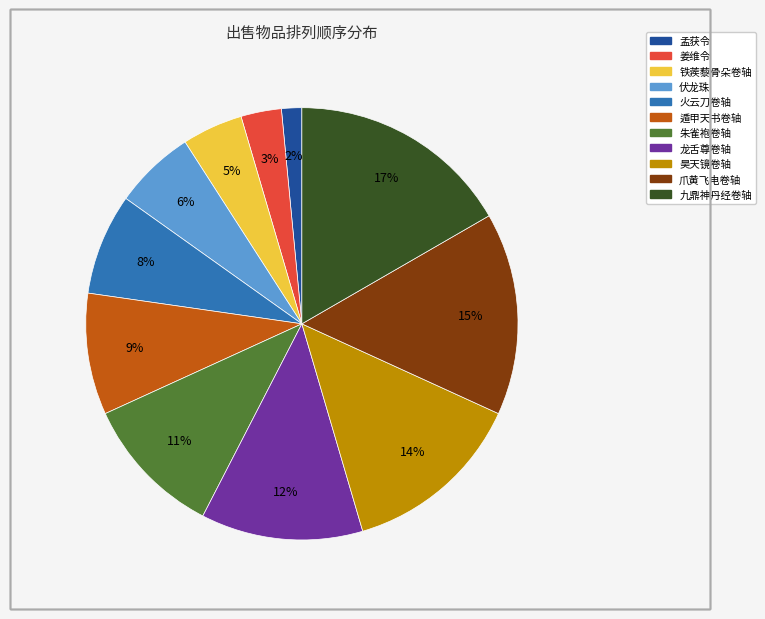

Does 孟获令 account for over 50% of the chart?

No